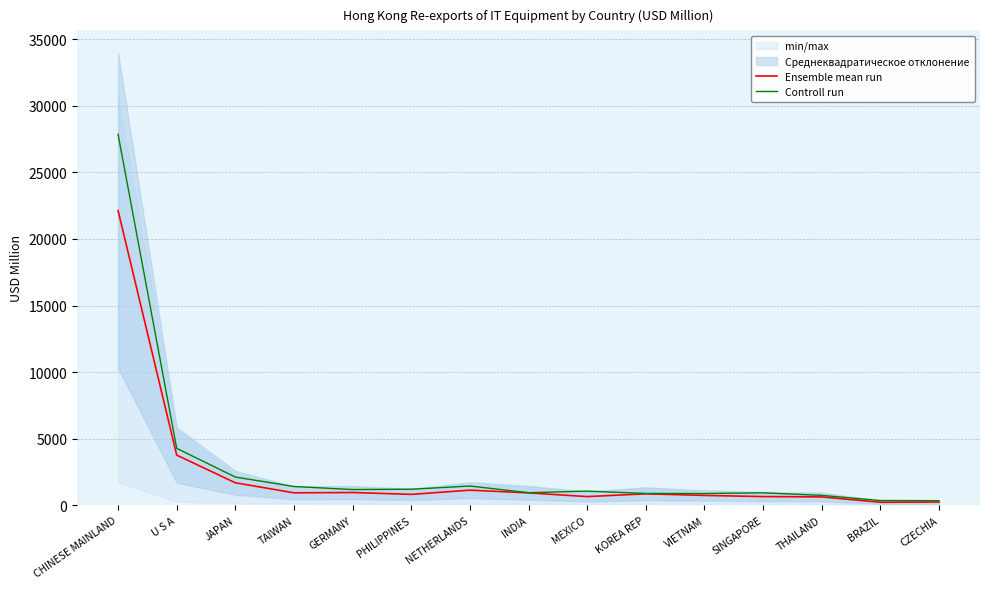

Reading left to right, extract all data points from this chart.

Ensemble mean run: 22134.4	3764.6	1687.0	932.1	956.2	815.8	1131.2	929.6	648.8	856.5	738.2	650.6	625.2	222.8	240.3
Controll run: 27866.2	4274.2	2115.8	1408.2	1177.3	1202.7	1443.3	941.2	1059.3	886.6	879.1	931.6	740.7	352.8	343.0